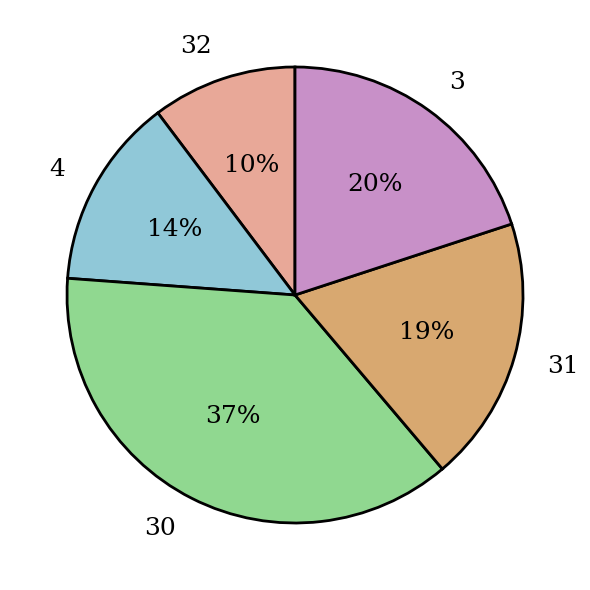

How many segments does this pie chart have?

5